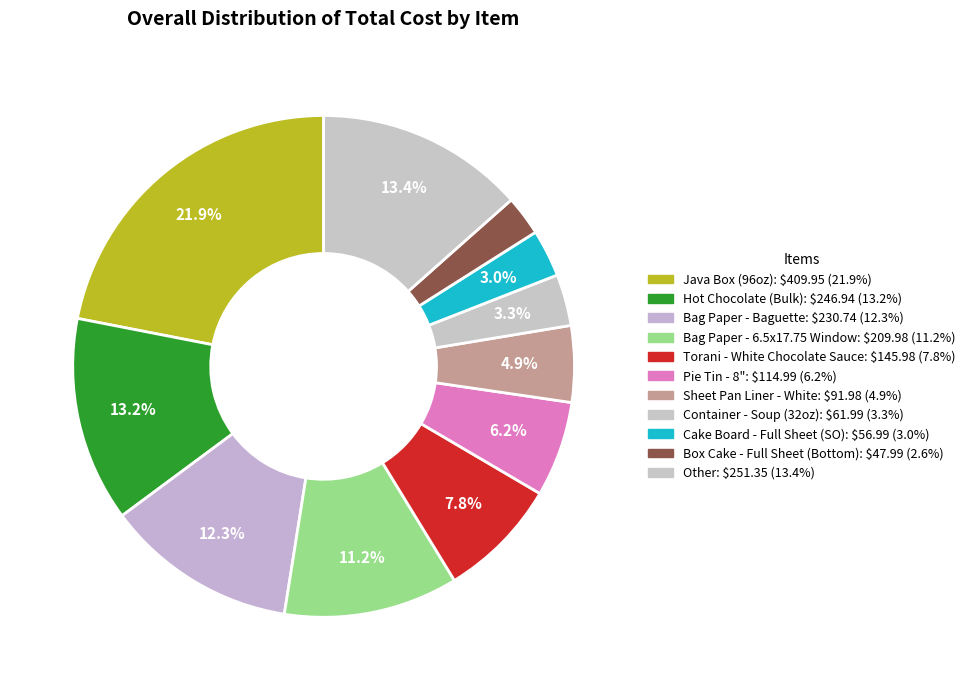

How many slices are in this pie chart?

11